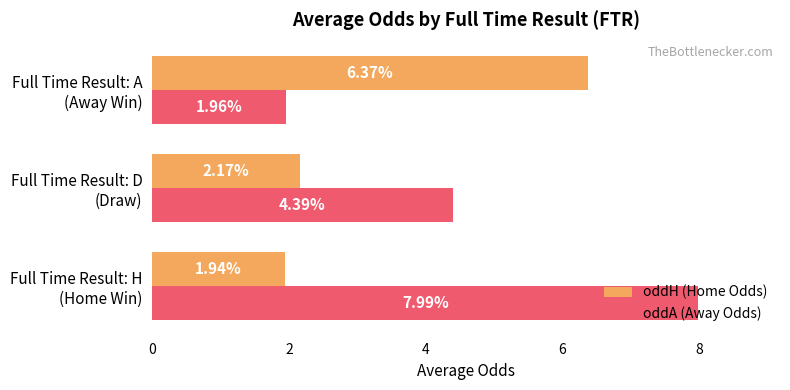

How many series are shown in this chart?

2